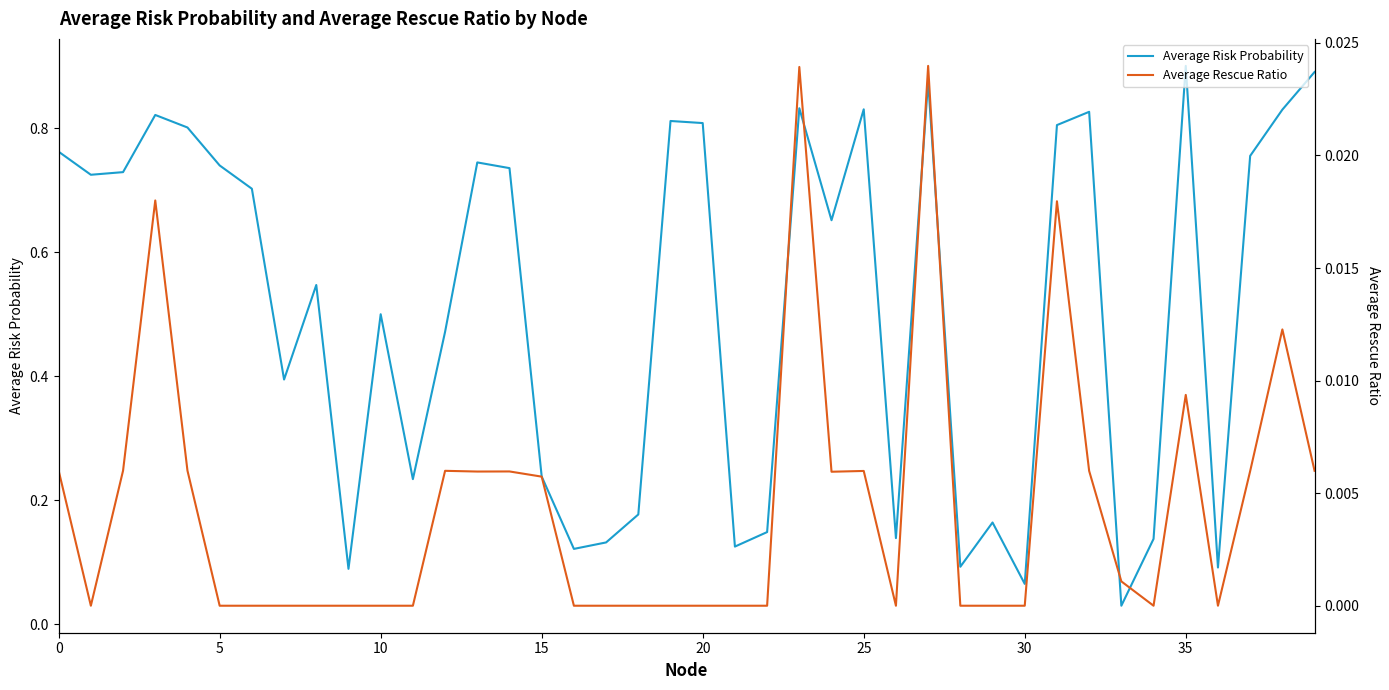

True or false: Average Risk Probability has a value of 0.8 at 20.

True